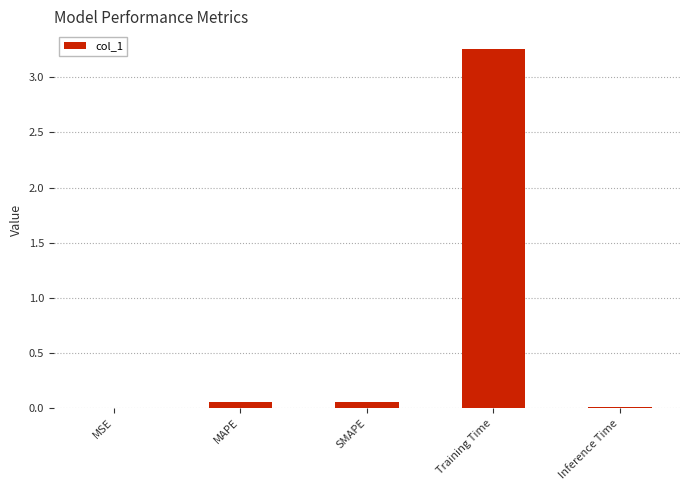

True or false: the data shows 0.0 at MSE.

True